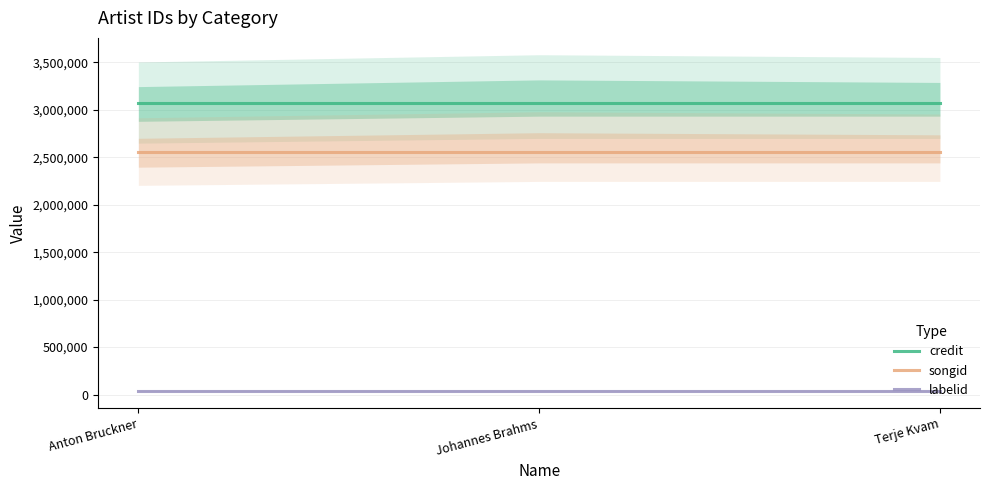

What is the sum of the labelid values at Johannes Brahms and Terje Kvam?

79062